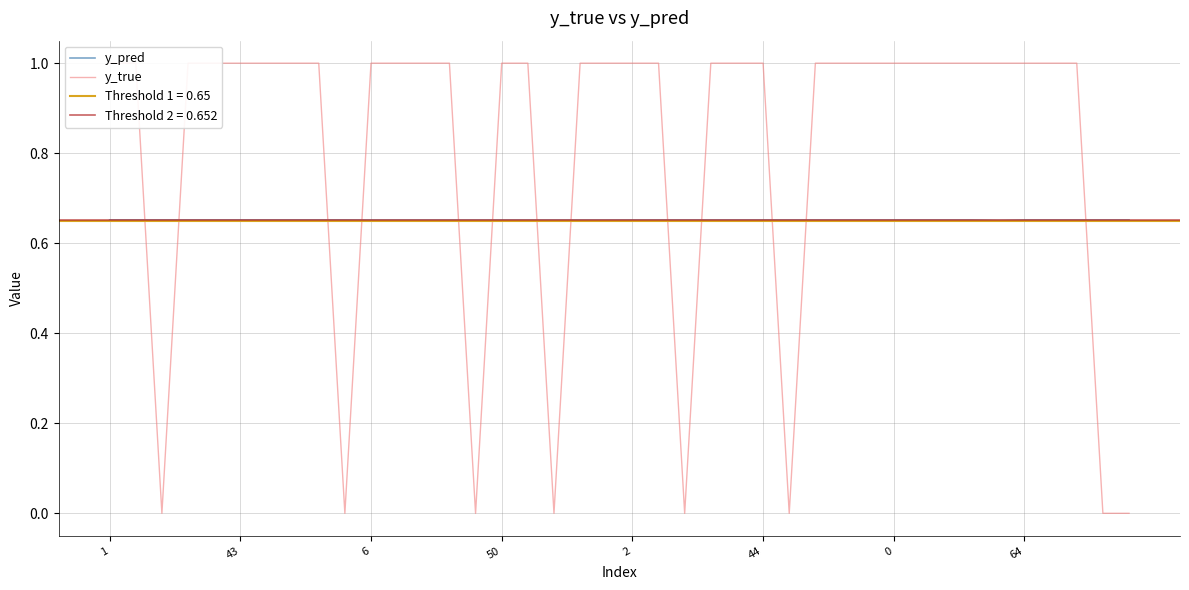

What is the label of the 38th point from the right?

6